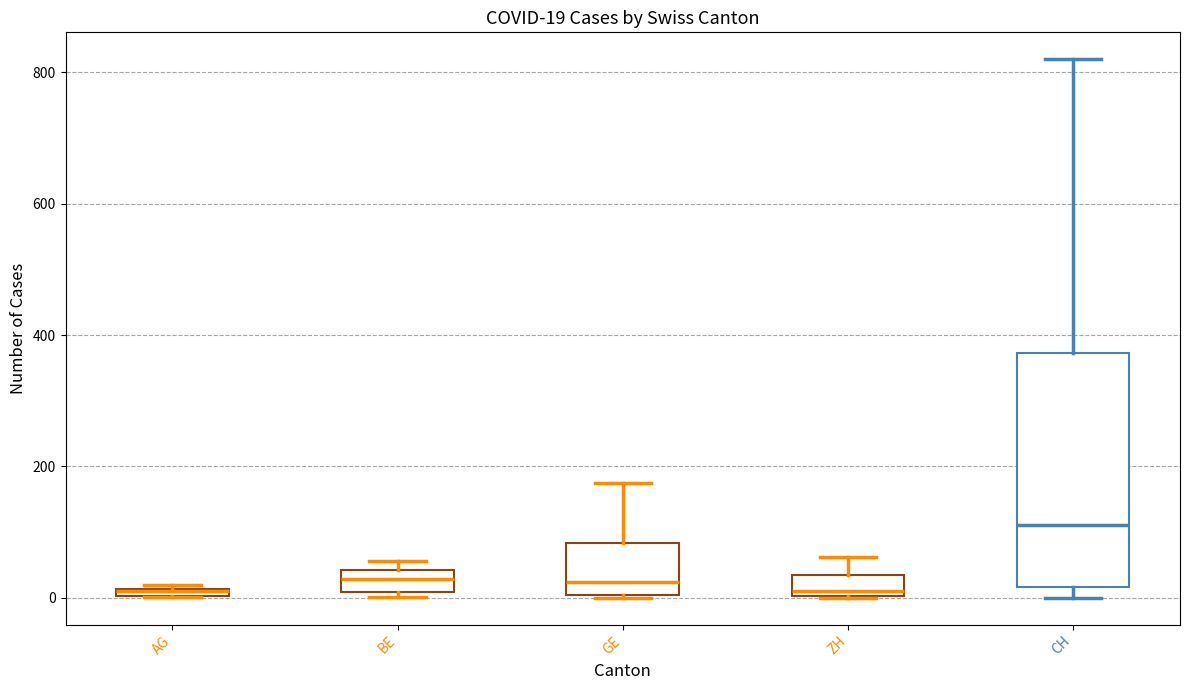

Which box is the tallest, from its lower edge to its upper edge?

CH